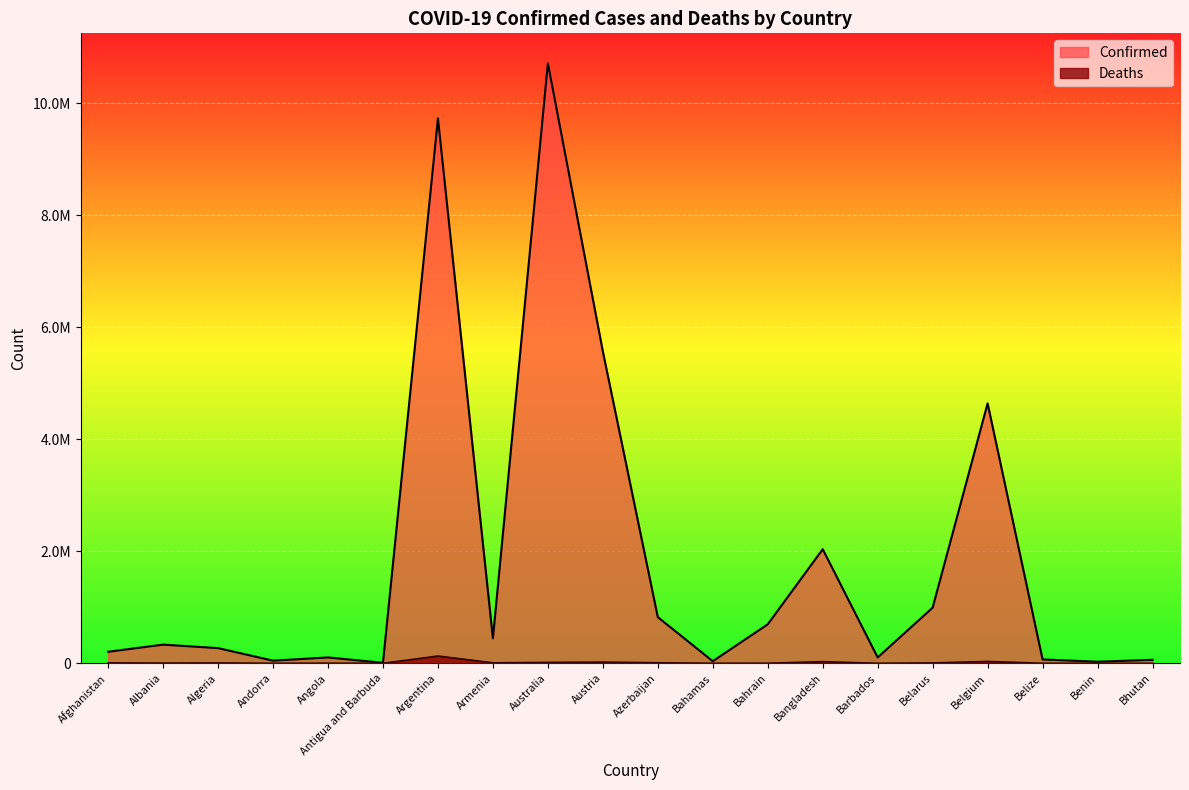

The value of Confirmed at Argentina is 9727247. True or false?

True